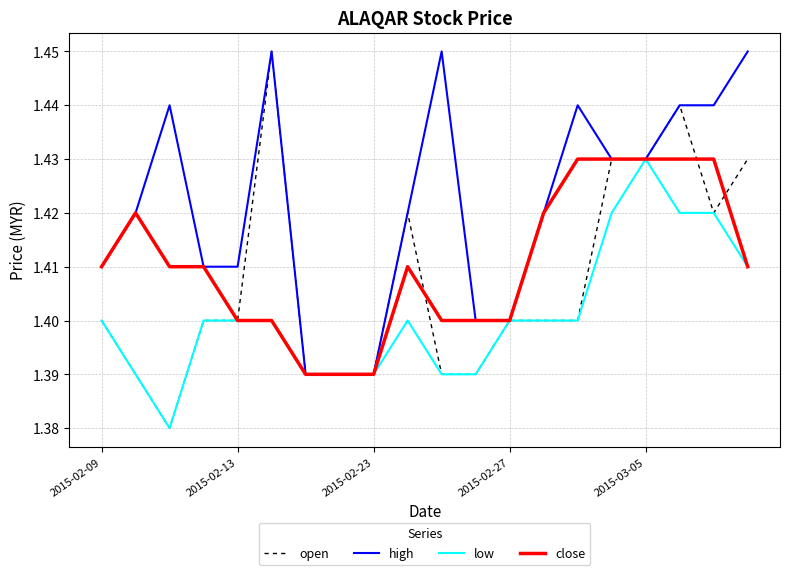

How many distinct data groups are displayed?

4